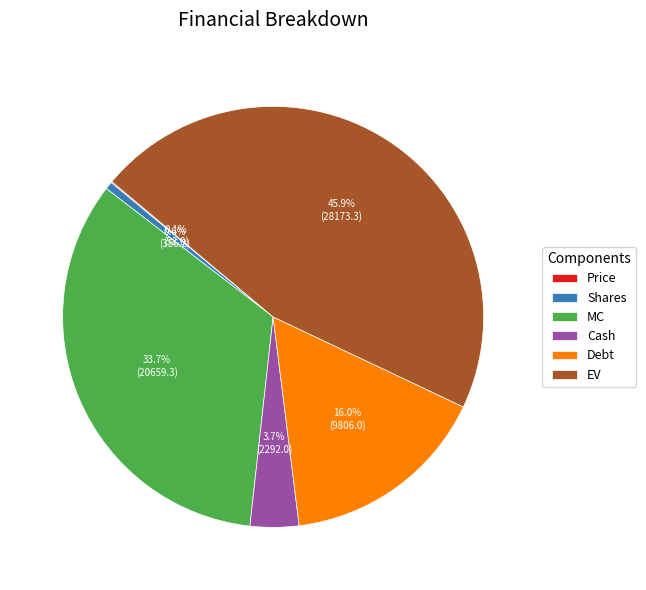

Is there any slice that represents more than half of the pie?

No